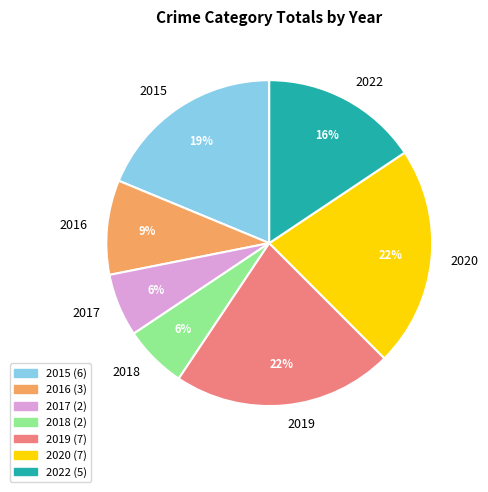

Do 2018 and 2022 together represent more than half of the pie?

No